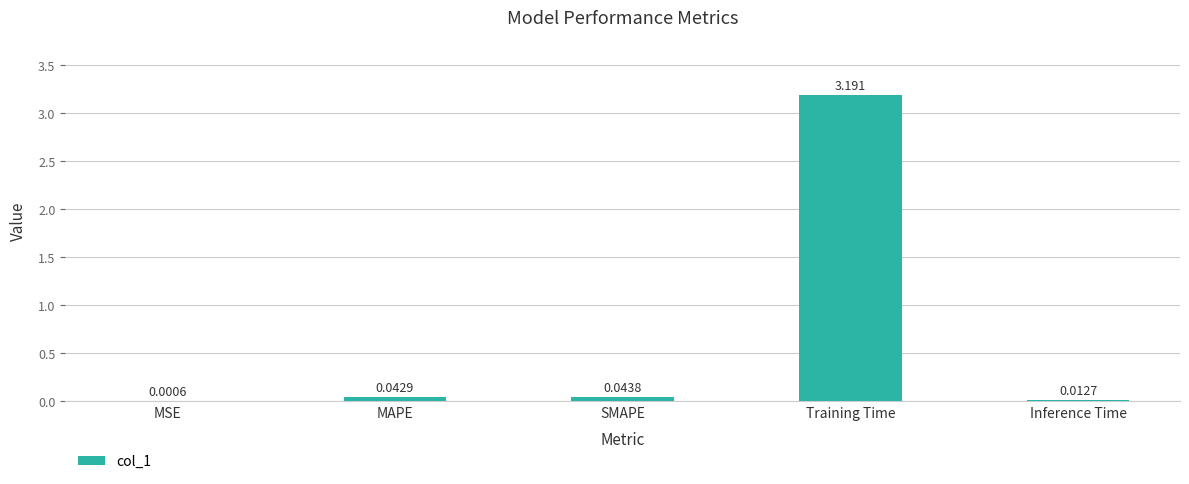

Where is the data nearest to the value 1?

SMAPE